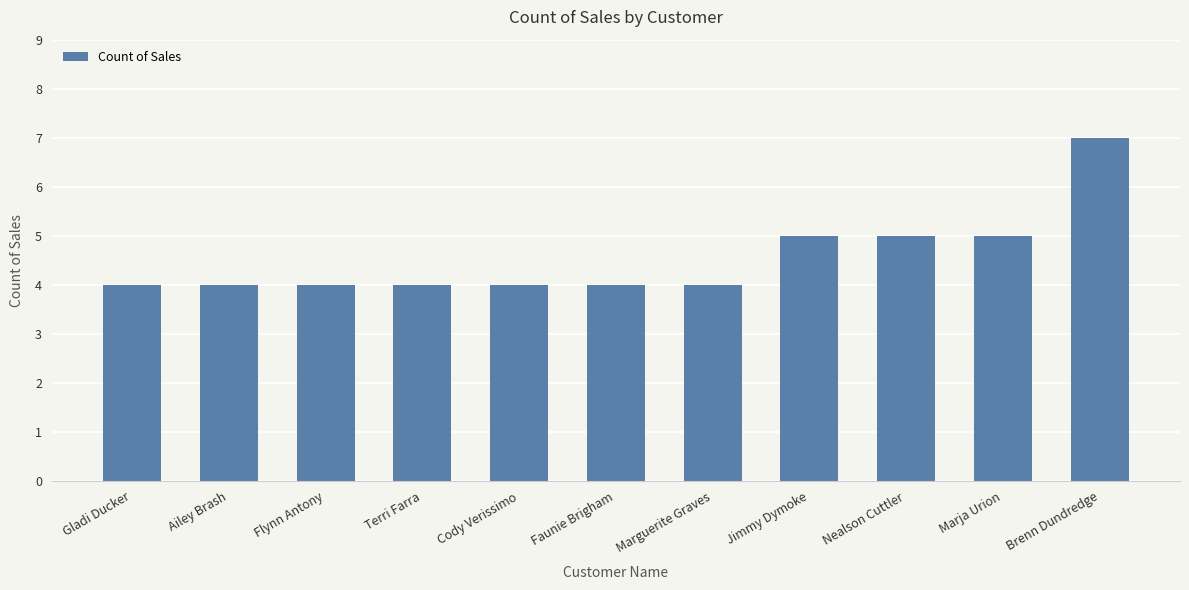

What is the average value?

5